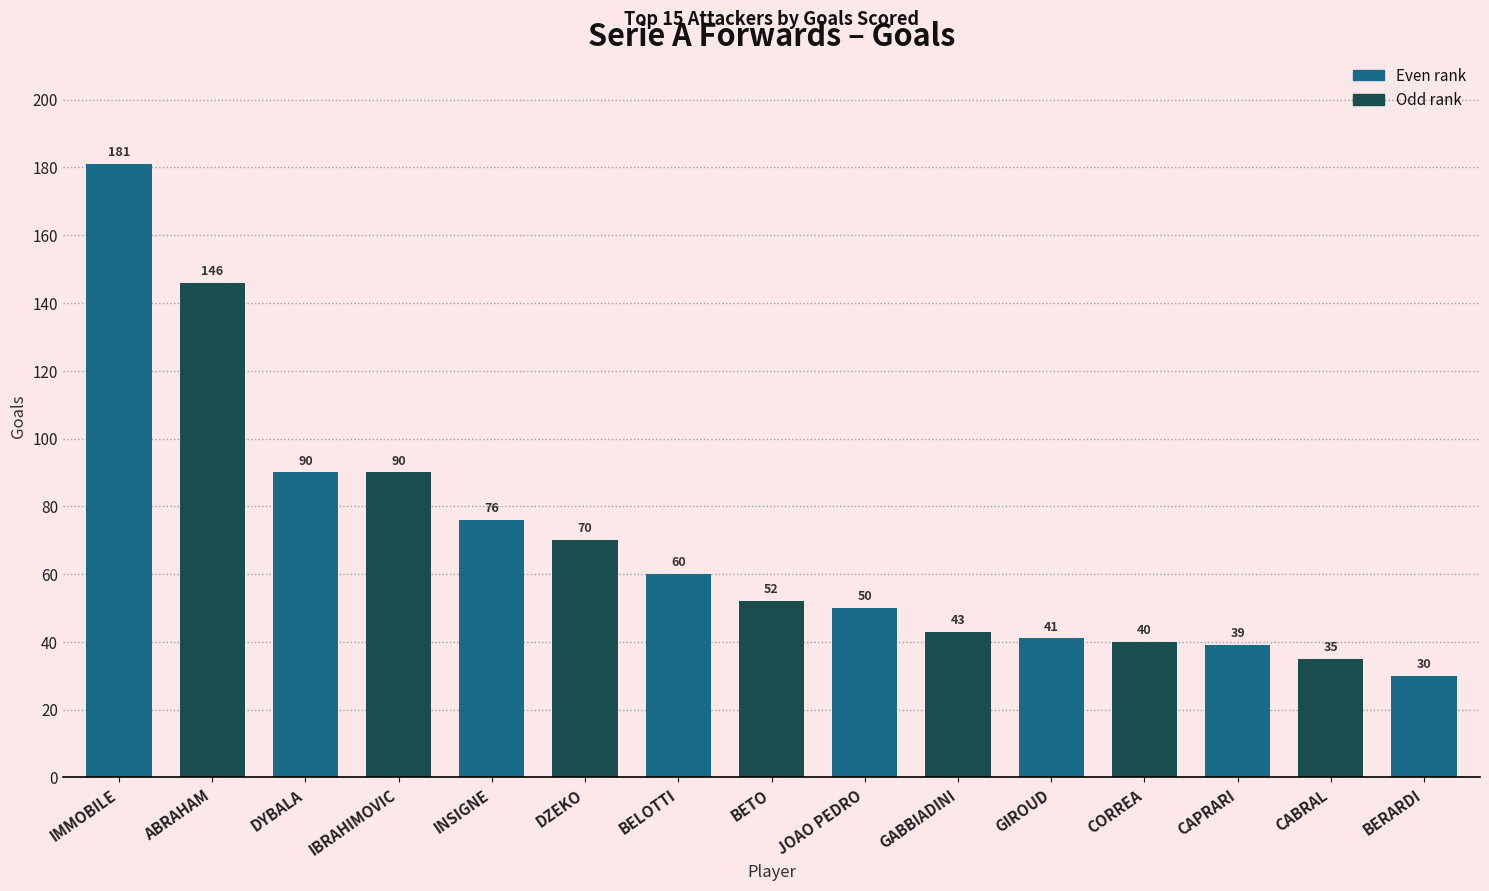

True or false: the data shows 19 at BELOTTI.

False